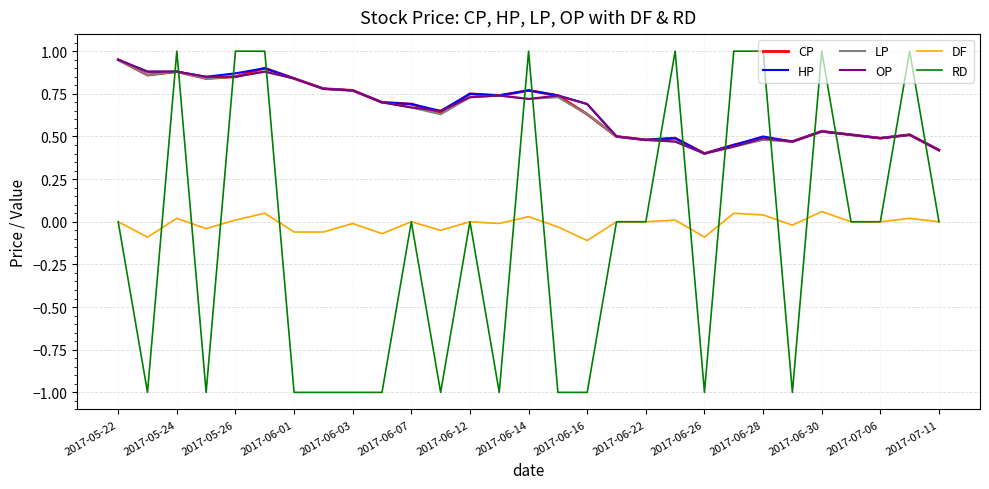

What is the minimum value for RD?

-1.0